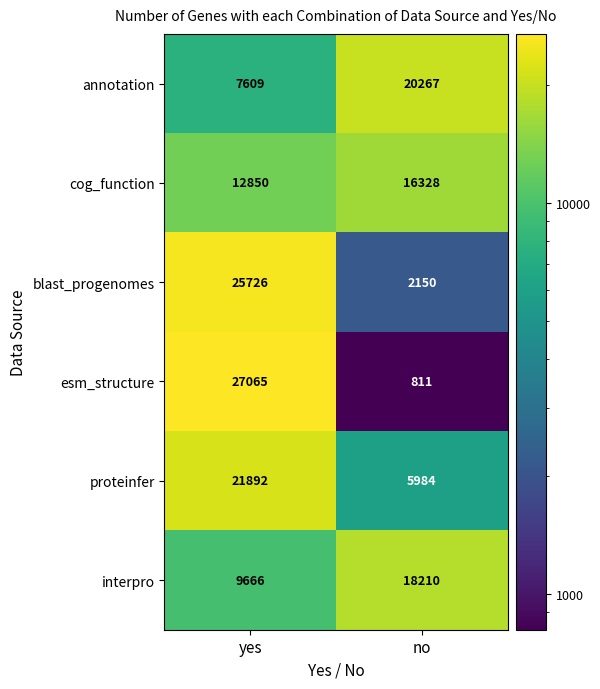

At how many categories does at least one series exceed 17217?

2